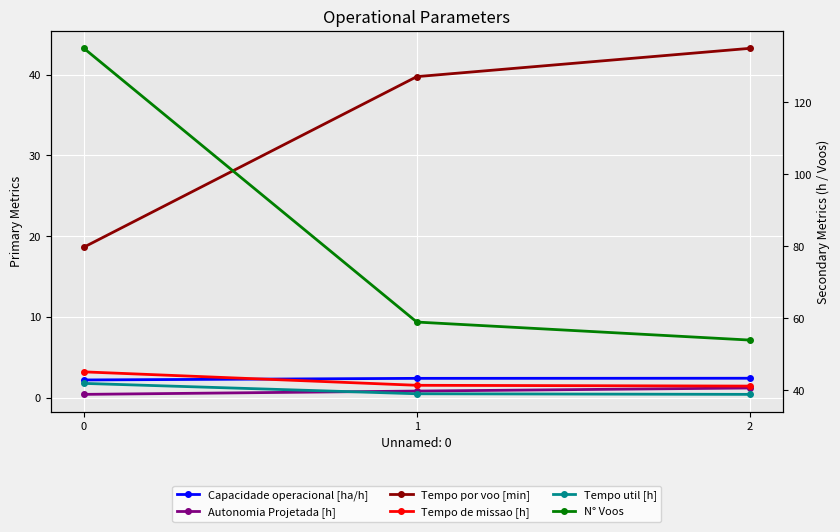

The value of Autonomia Projetada [h] at 1 is 0.8. True or false?

True